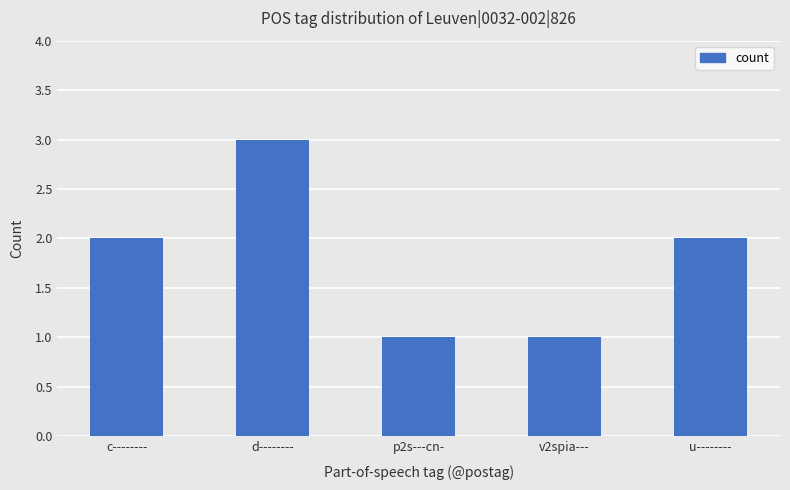

What is the greatest value displayed?

3